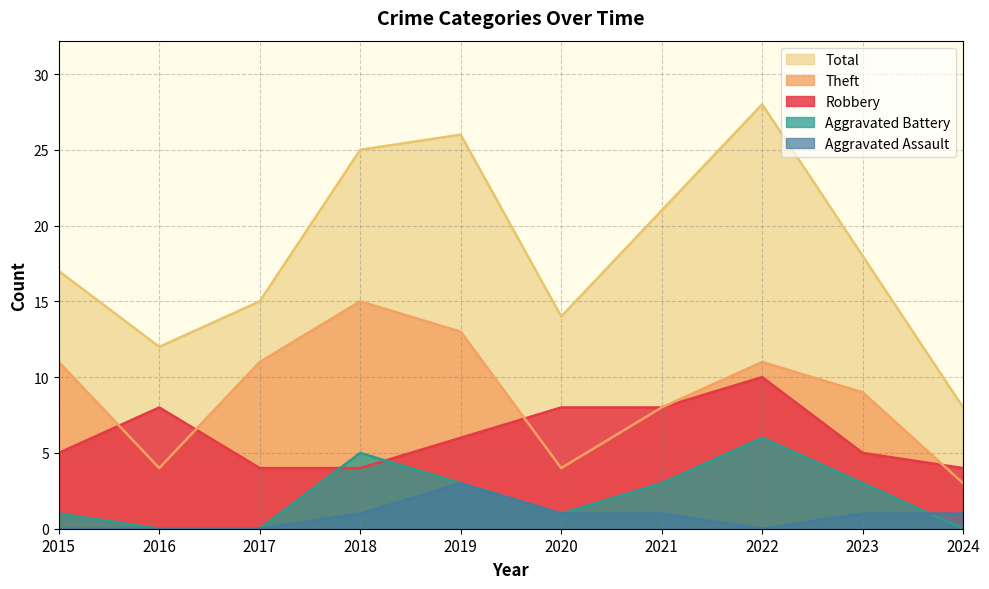

True or false: Aggravated Battery has a value of 1 at 2015.

True